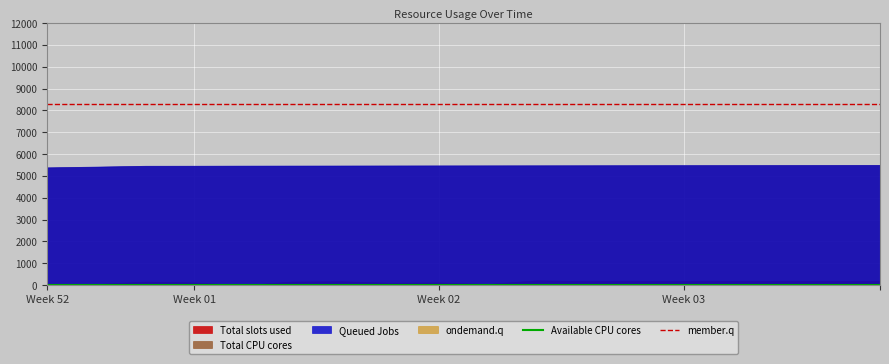

Which series has the largest total across all categories?

member.q